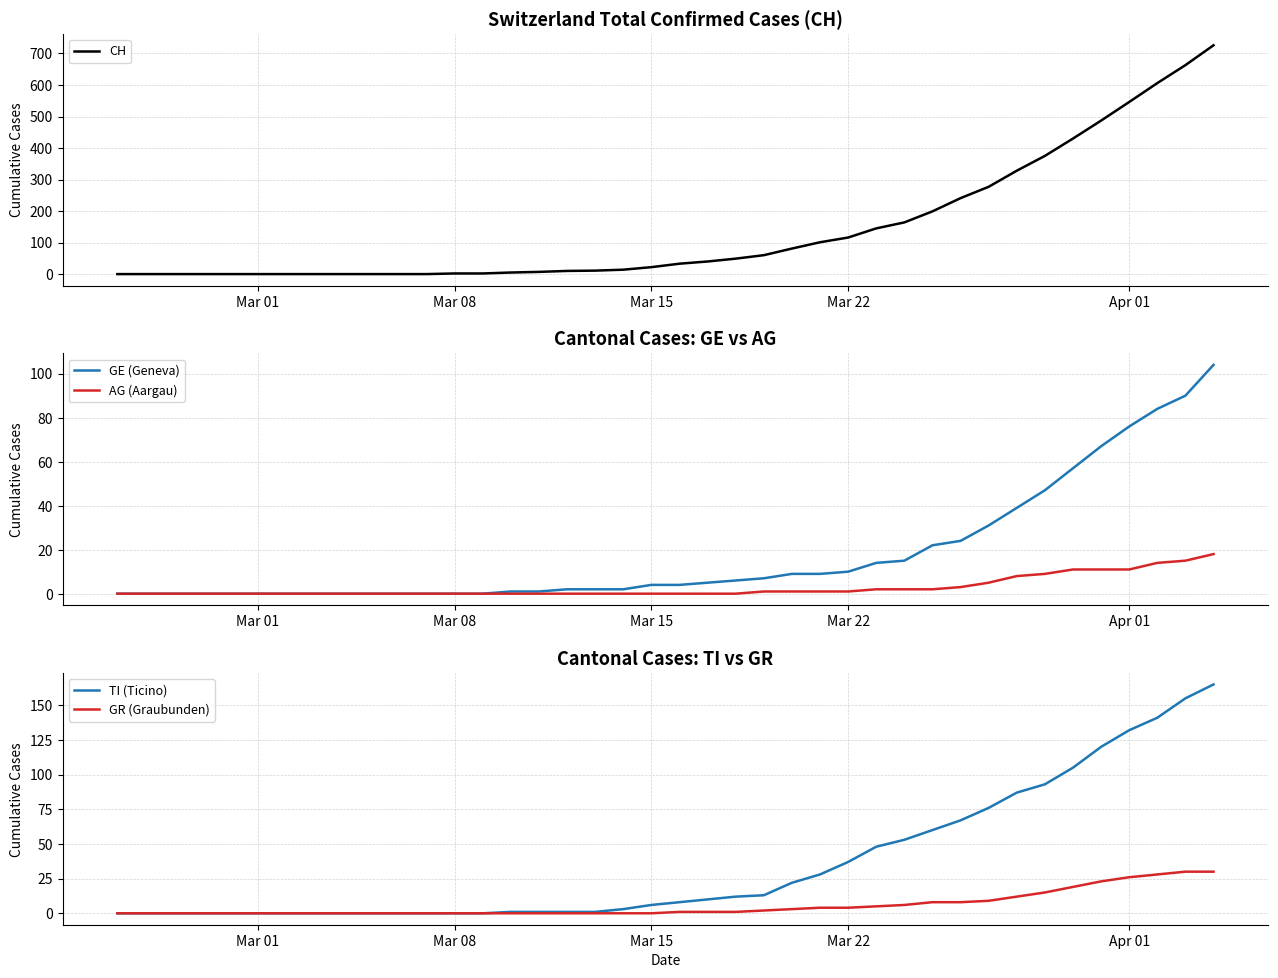

How many data points in GR (Graubunden) are above 1?

17